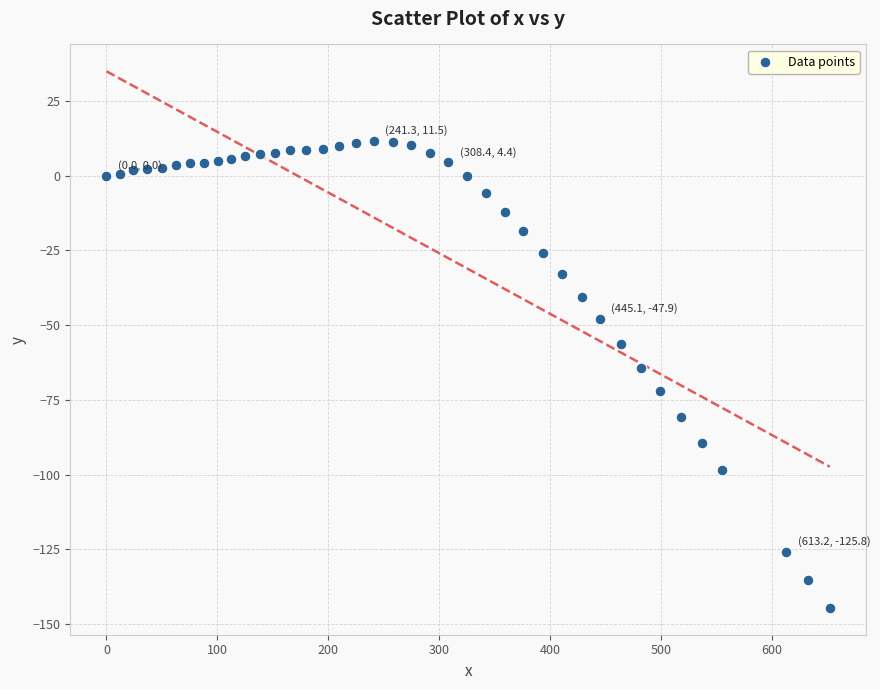

What is the range of Y values (max minus min)?

156.1